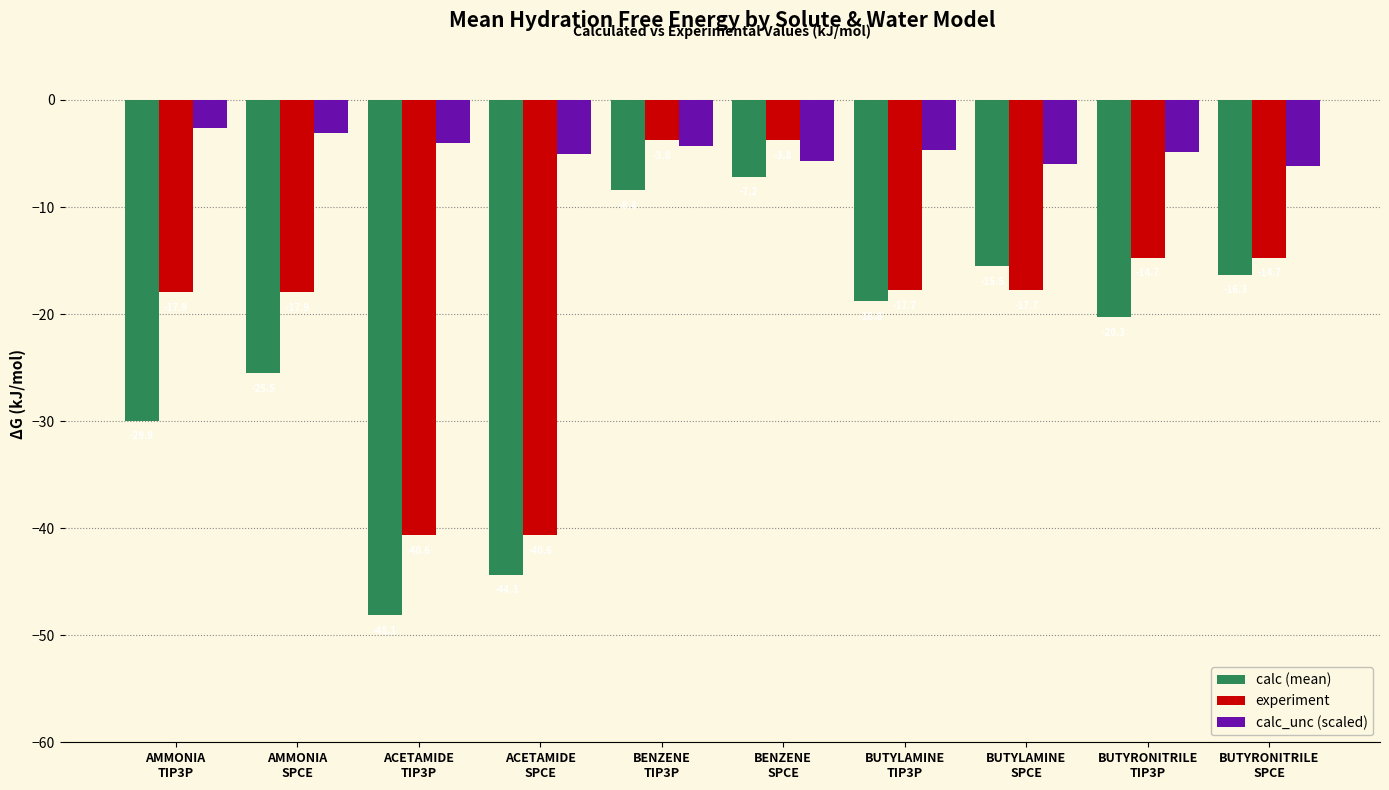

Count the number of data series in this chart.

3